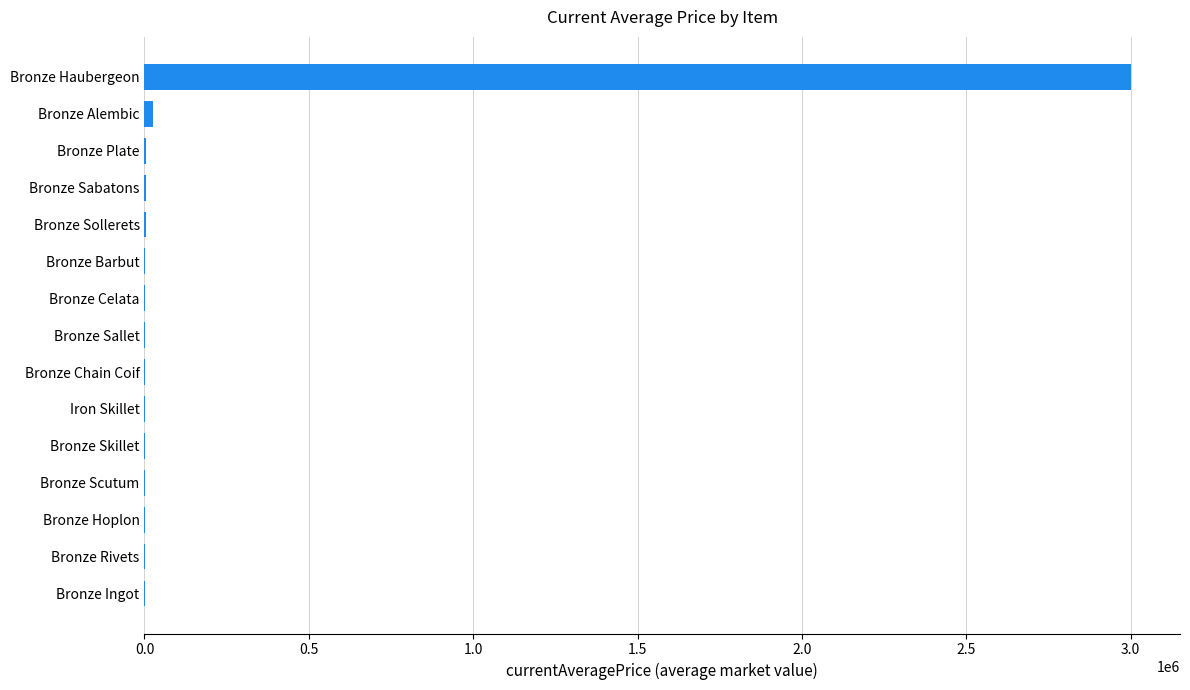

Are the bars horizontal?

Yes